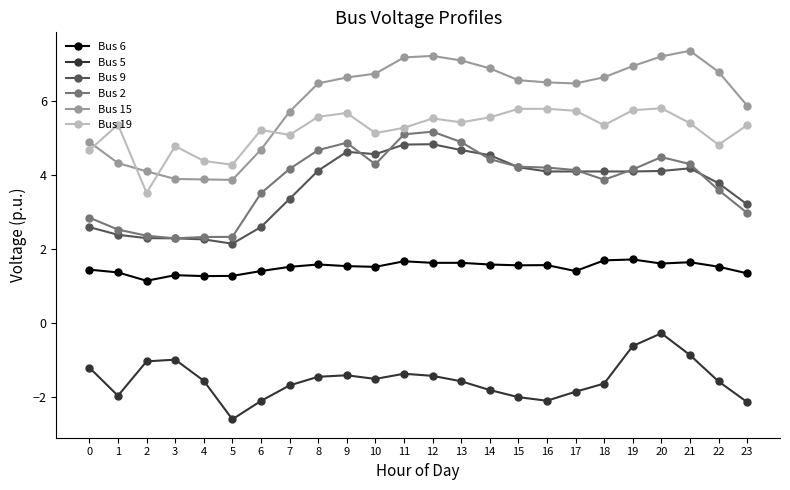

What is the average value of the Bus 19 series?

5.2